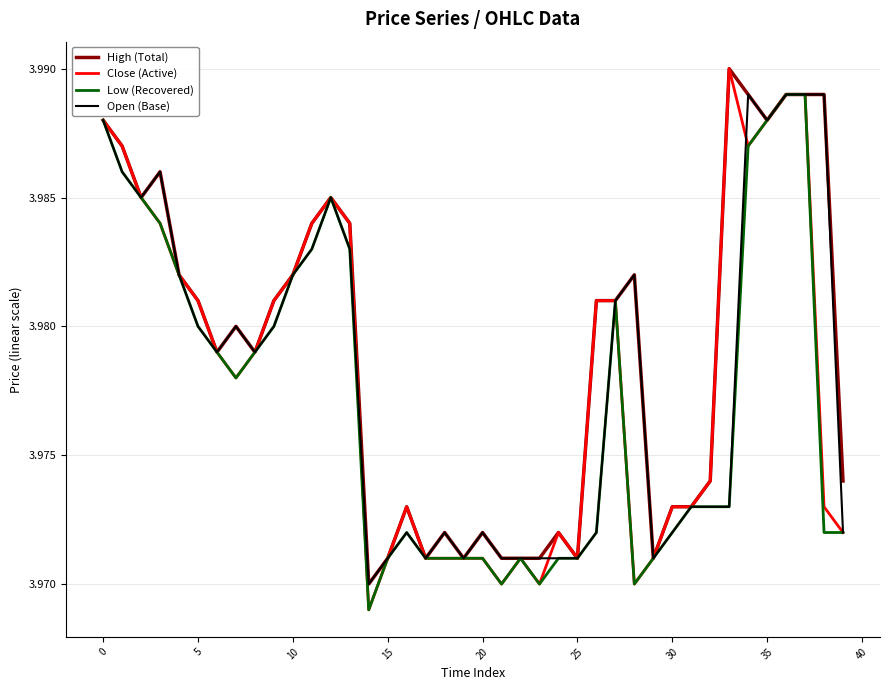

Which series has the widest spread of values?

Close (Active)